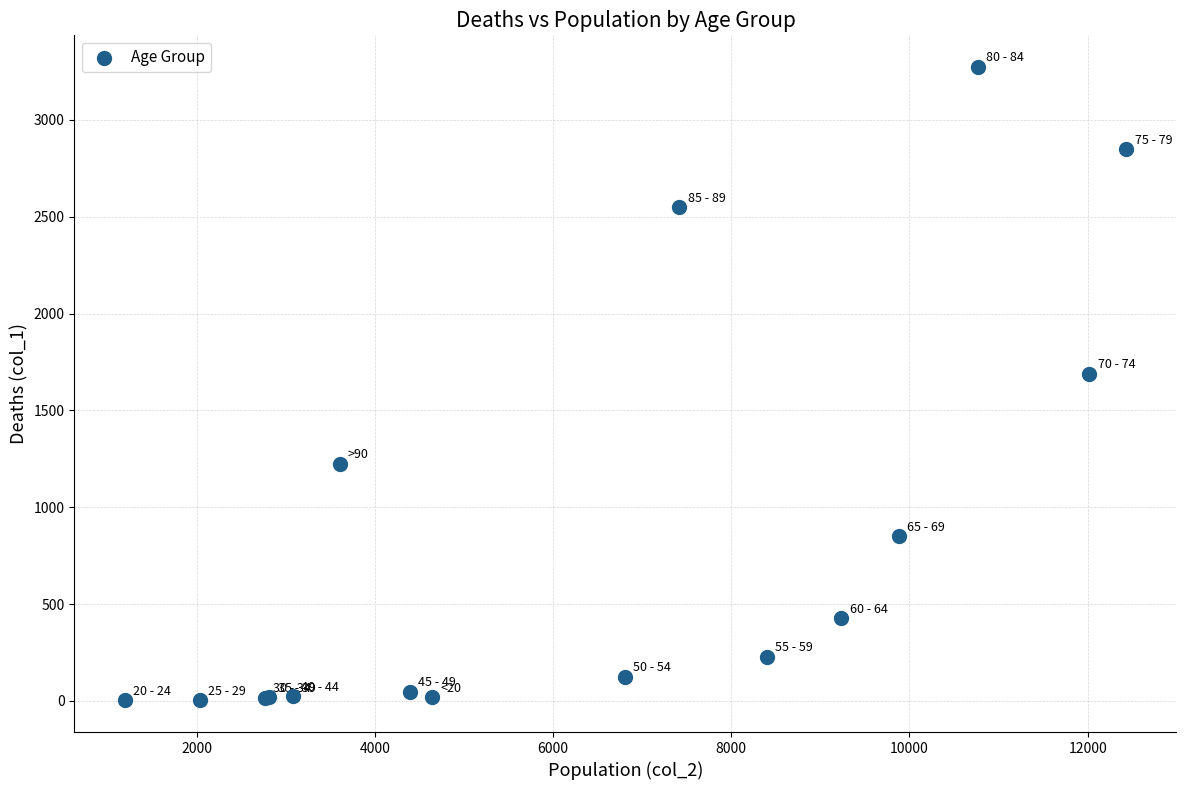

What Y value in the scatter plot is closest to 1638?

1690